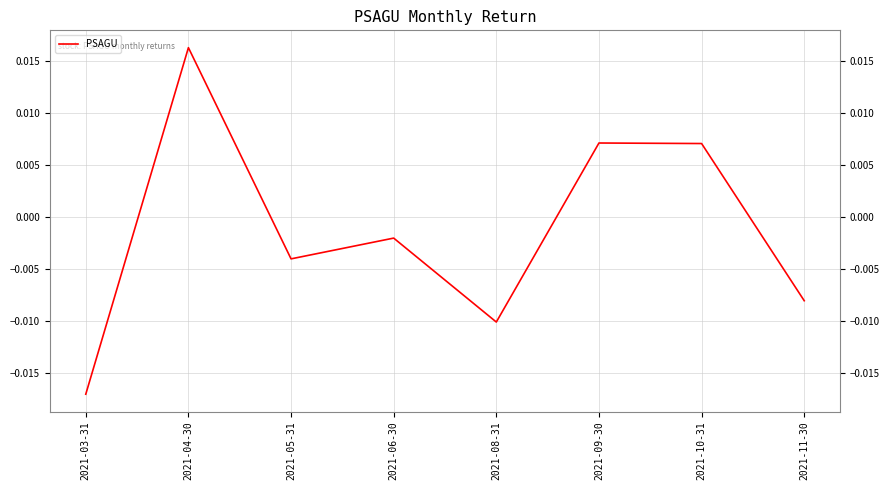

True or false: the data has more than 2 interior local peaks.

True